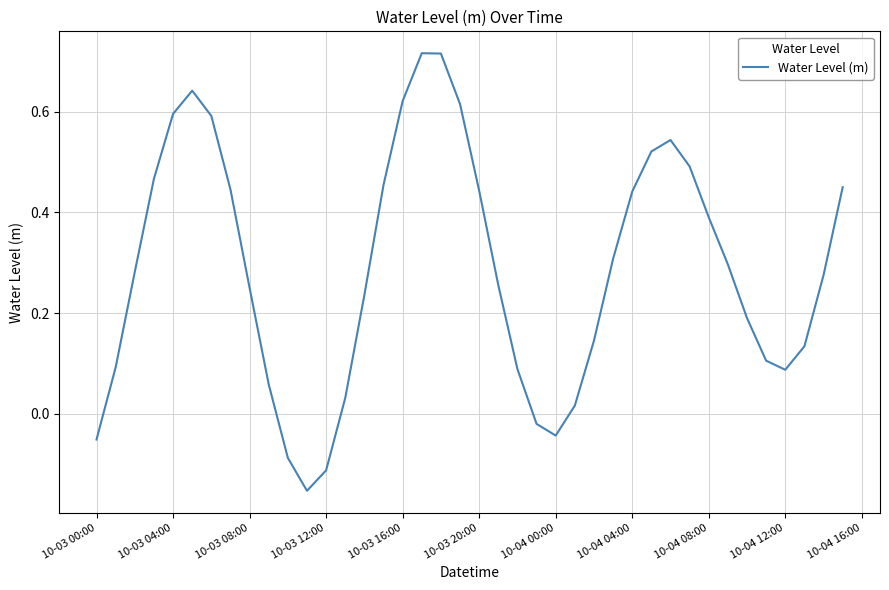

What is the difference between the maximum and minimum values?

0.9